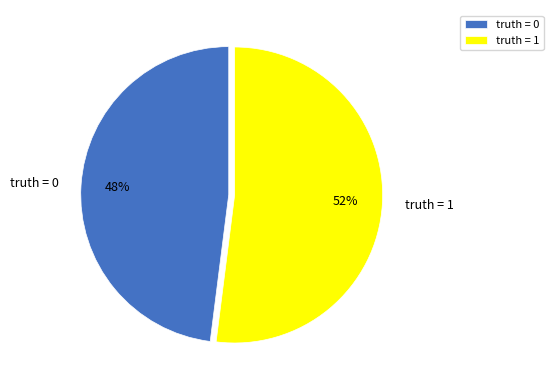

How many segments does this pie chart have?

2